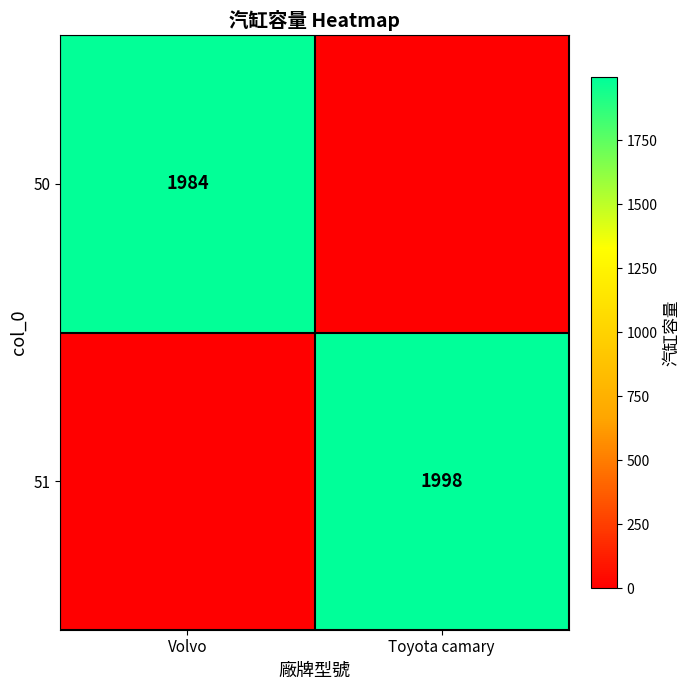

The value of 51 at Toyota camary is 1998. True or false?

True